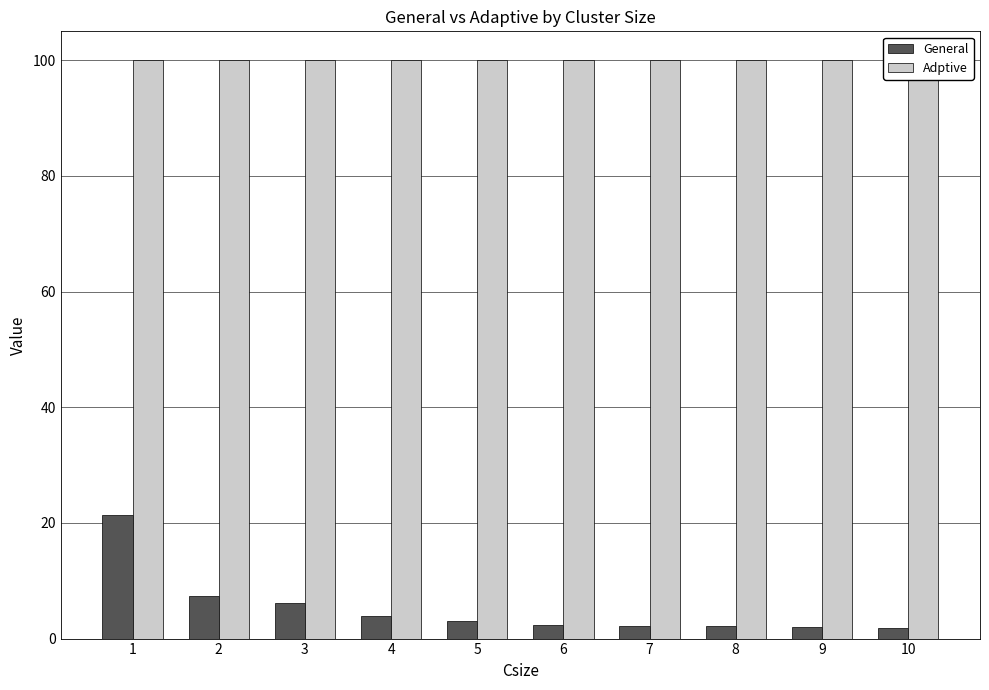

The Adptive series shows 170.5 at 1. True or false?

False